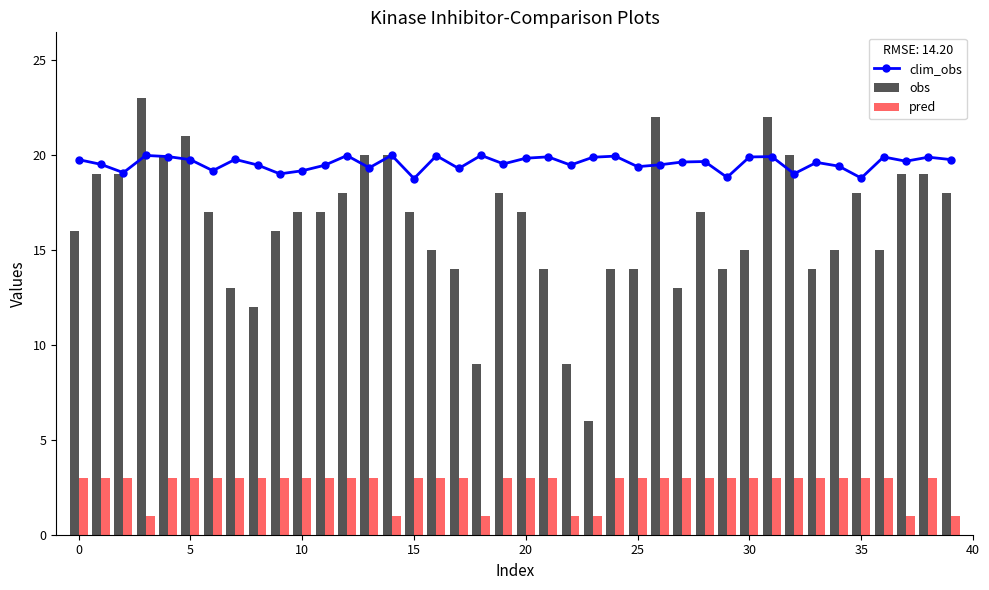

Is it true that pred equals 5 at 10?

False